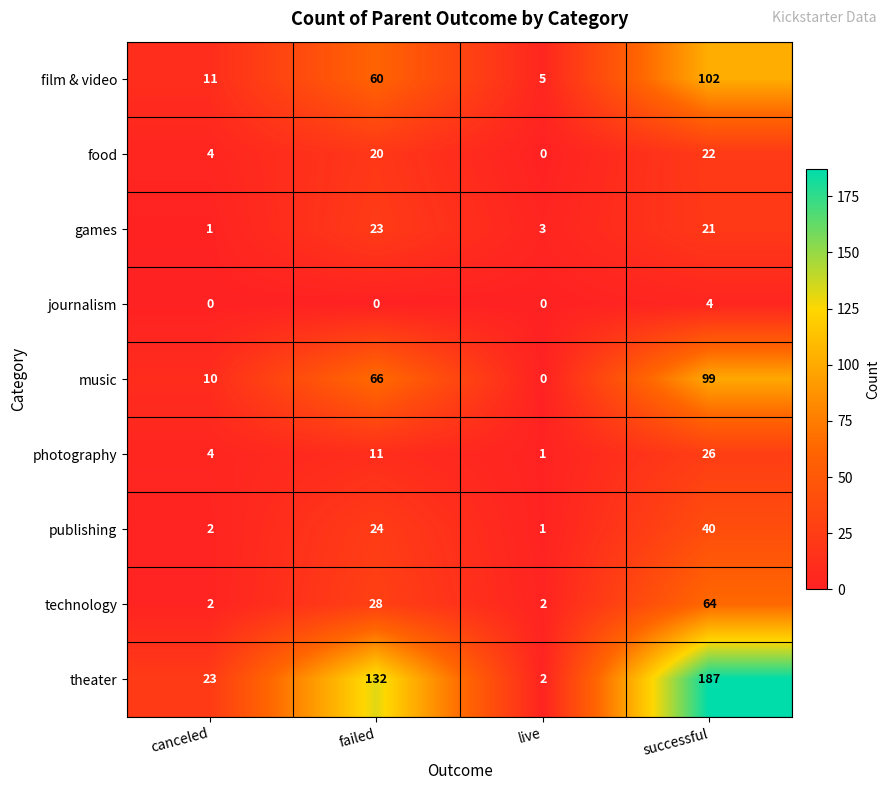

Which series has the largest range (max minus min)?

theater